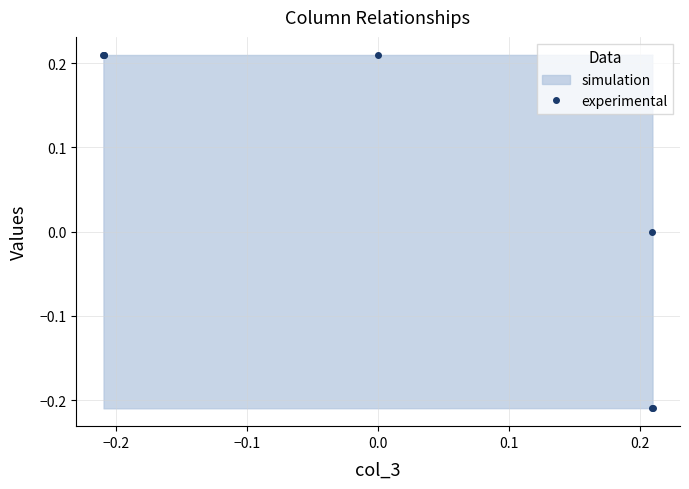

The value at 0.0 is 0.2. True or false?

True